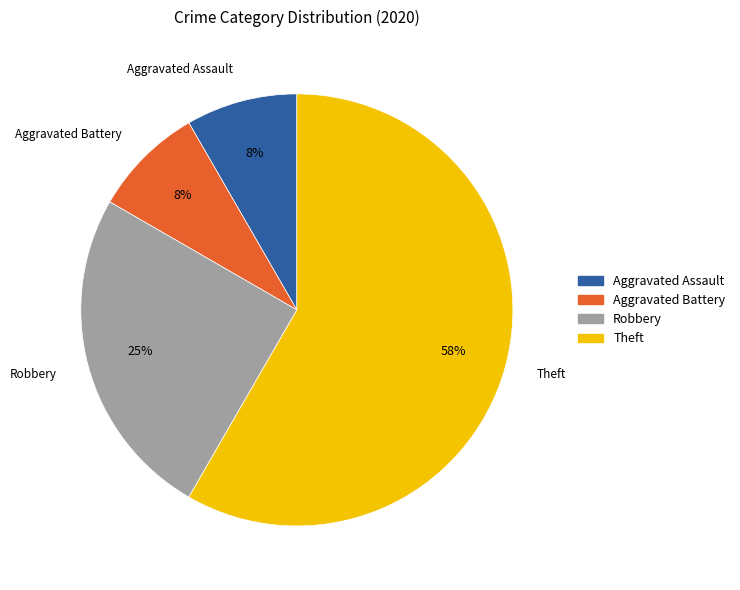

Is it true that Theft is 48% of the pie?

False